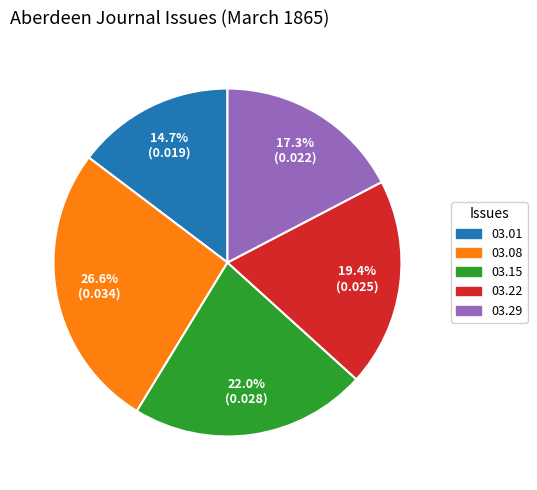

How many segments does this pie chart have?

5